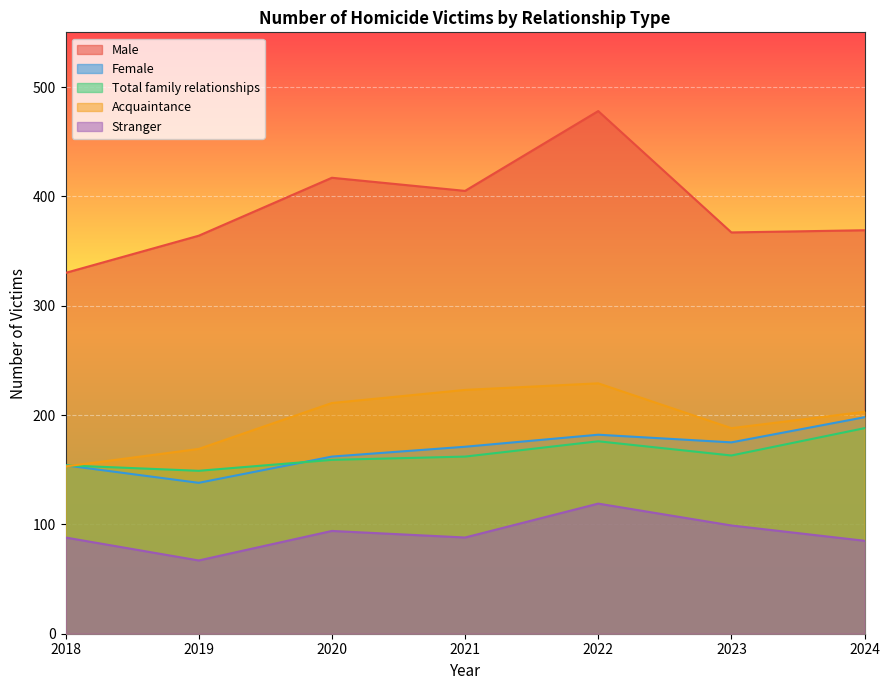

At which category does Male reach its first local valley?

2021